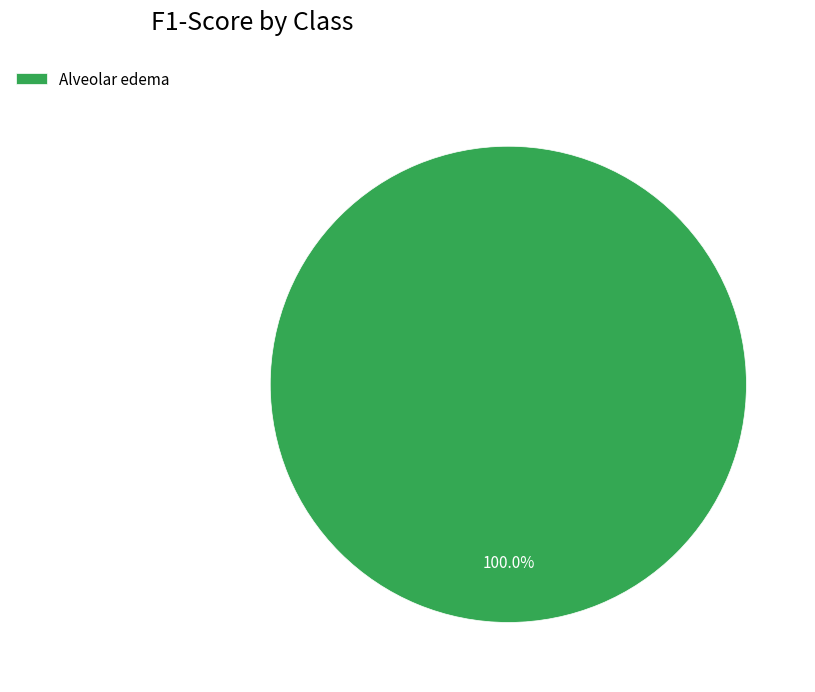

The Alveolar edema slice represents 88% of the pie. True or false?

False